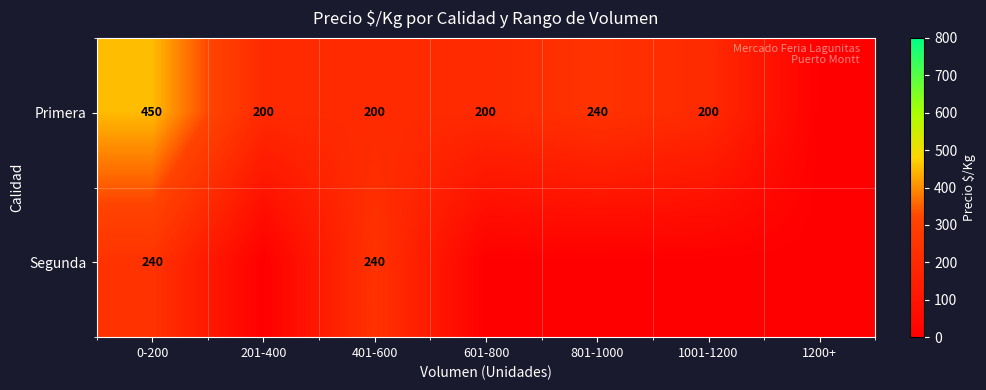

How many values in the Primera series exceed 200?

2